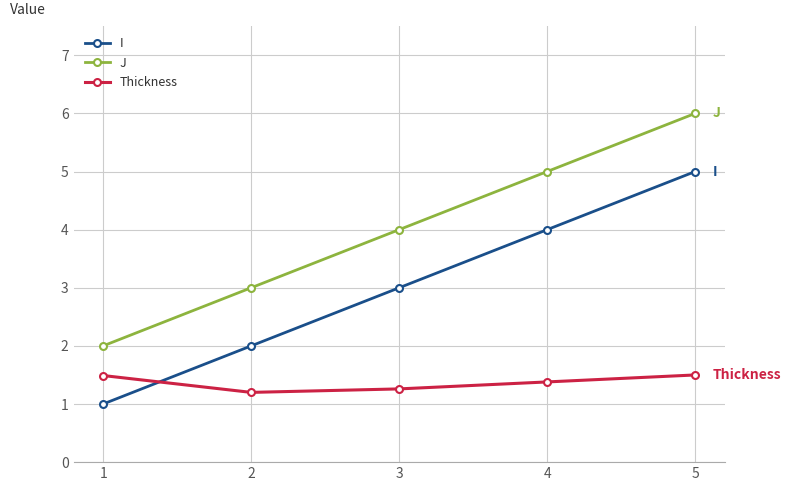

How many data points does each series have?

5